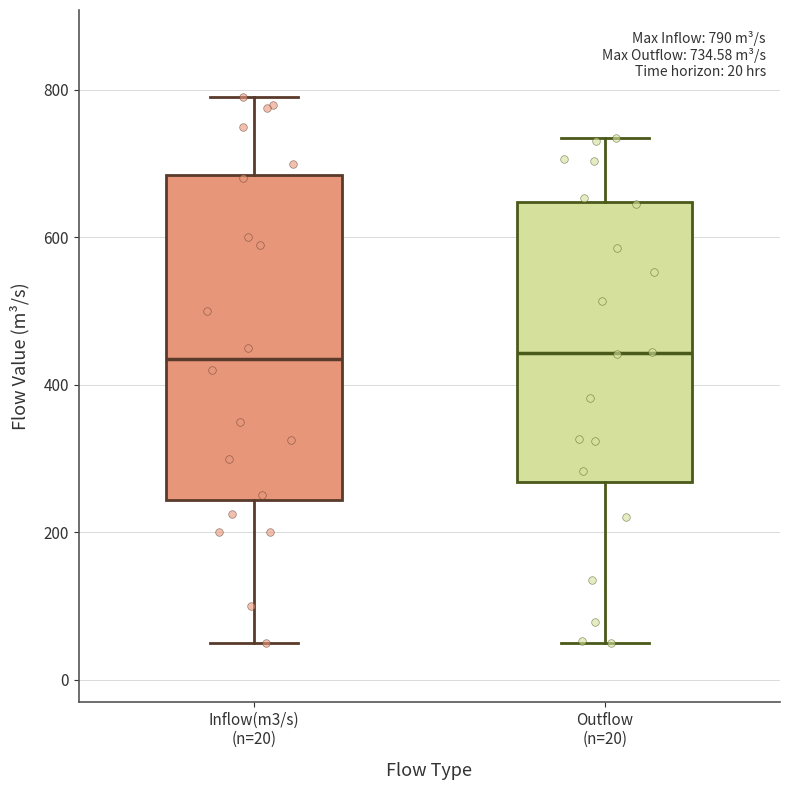

Comparing the boxes themselves (not the whiskers), which one is the tallest?

Inflow(m3/s) (n=20)